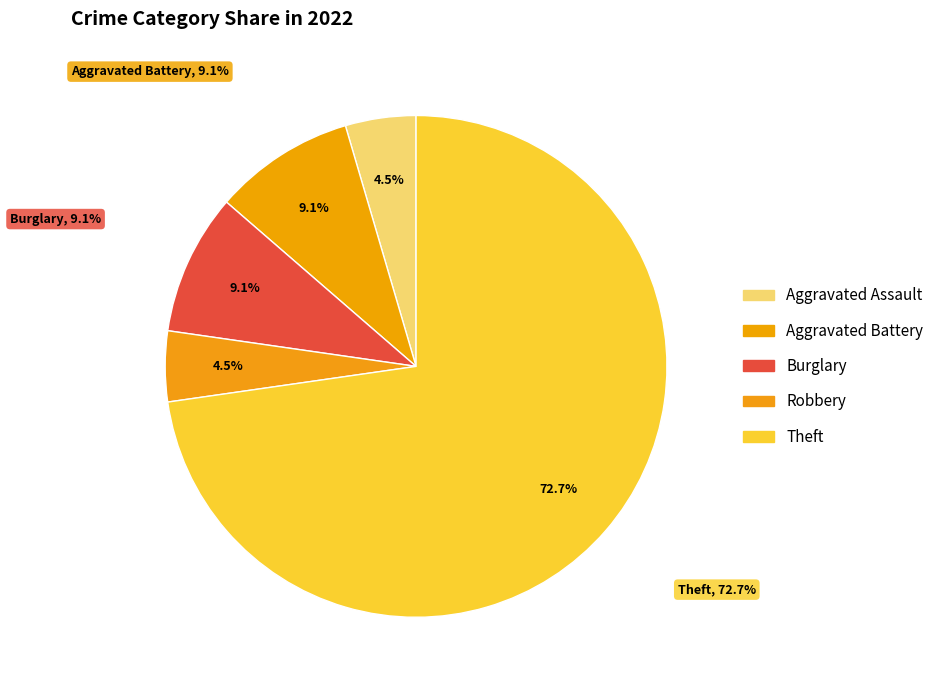

Which slice is the largest?

Theft